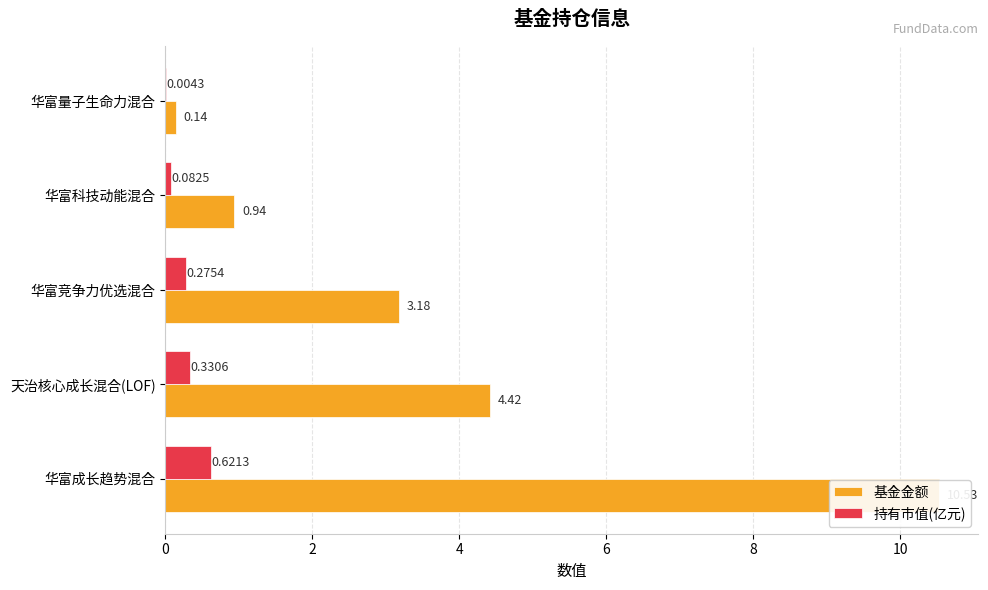

The value of 基金金额 at 华富量子生命力混合 is 0.2. True or false?

False